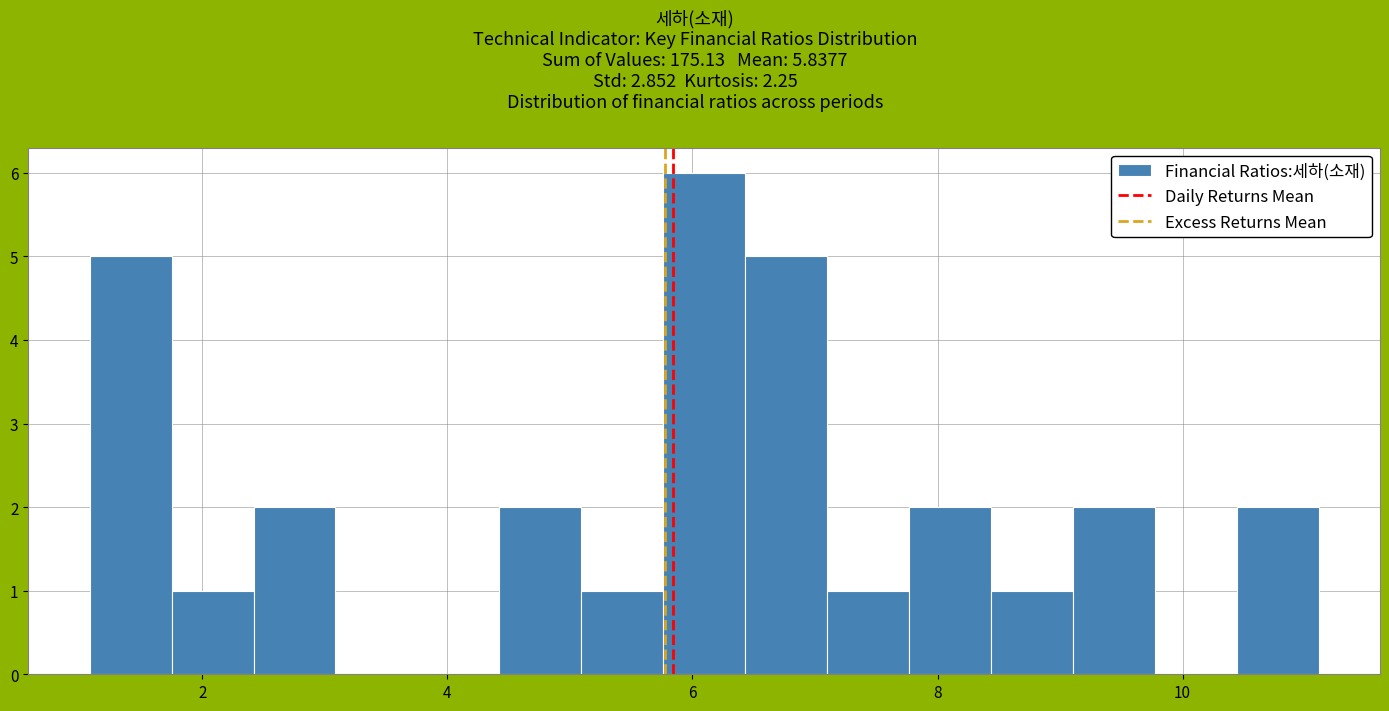

Read against the x-axis, roughly where is the centre of the tallest bar?

6.0